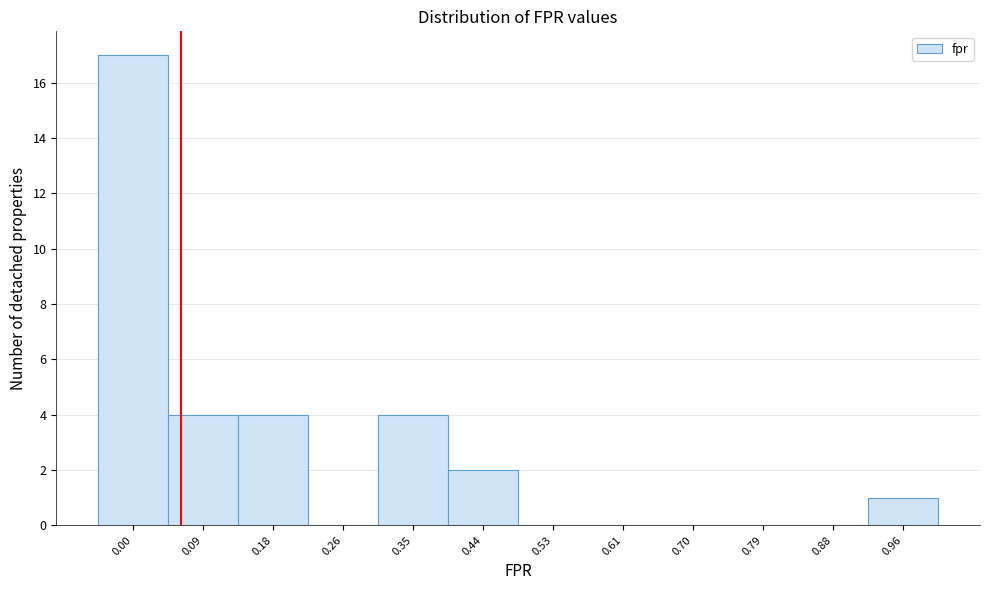

Reading left to right, transcribe all the data shown in this chart.

0.00=17	0.09=4	0.18=4	0.26=0	0.35=4	0.44=2	0.53=0	0.61=0	0.70=0	0.79=0	0.88=0	0.96=1